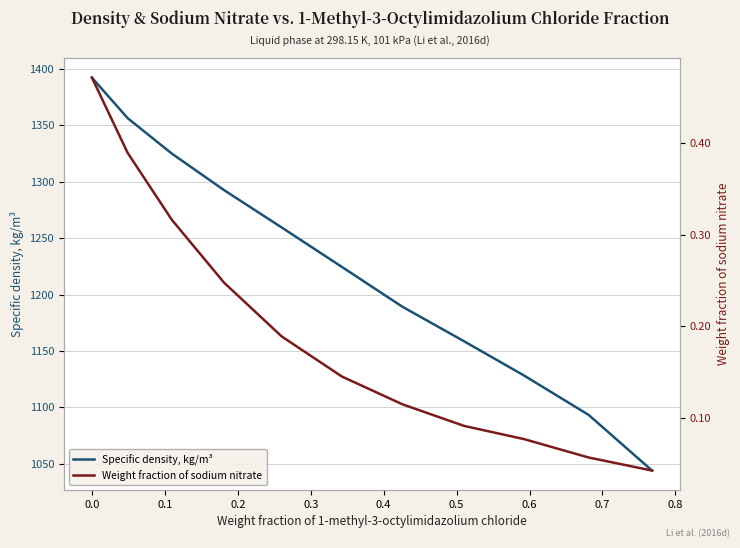

What is the sum of all Specific density, kg/m³ values?

13463.6